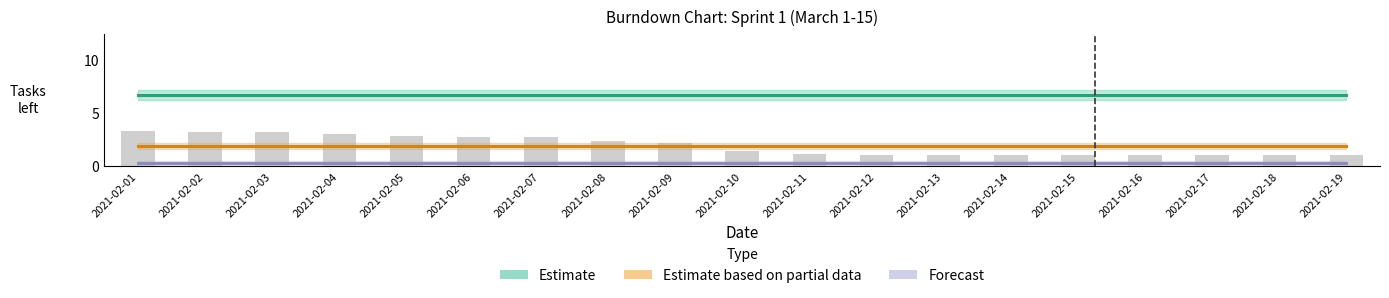

Reading left to right, extract all data points from this chart.

Estimate (Development): 6.7	6.7	6.7	6.7	6.7	6.7	6.7	6.7	6.7	6.7	6.7	6.7	6.7	6.7	6.7	6.7	6.7	6.7	6.7
Estimate based on partial data (HLD): 1.9	1.9	1.9	1.9	1.9	1.9	1.9	1.9	1.9	1.9	1.9	1.9	1.9	1.9	1.9	1.9	1.9	1.9	1.9
Forecast (Testing): 0.3	0.3	0.3	0.3	0.3	0.3	0.3	0.3	0.3	0.3	0.3	0.3	0.3	0.3	0.3	0.3	0.3	0.3	0.3
Requirements Gathering: 3.3	3.2	3.2	3.0	2.8	2.7	2.7	2.4	2.2	1.4	1.1	1.0	1.0	1.0	1.0	1.0	1.0	1.0	1.0